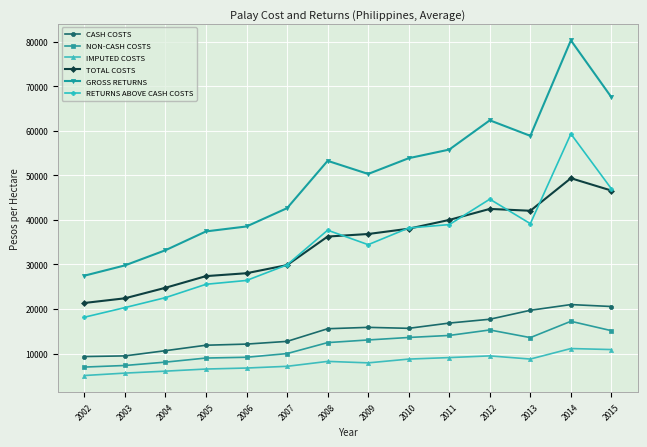

What is the sum of all TOTAL COSTS values?

485445